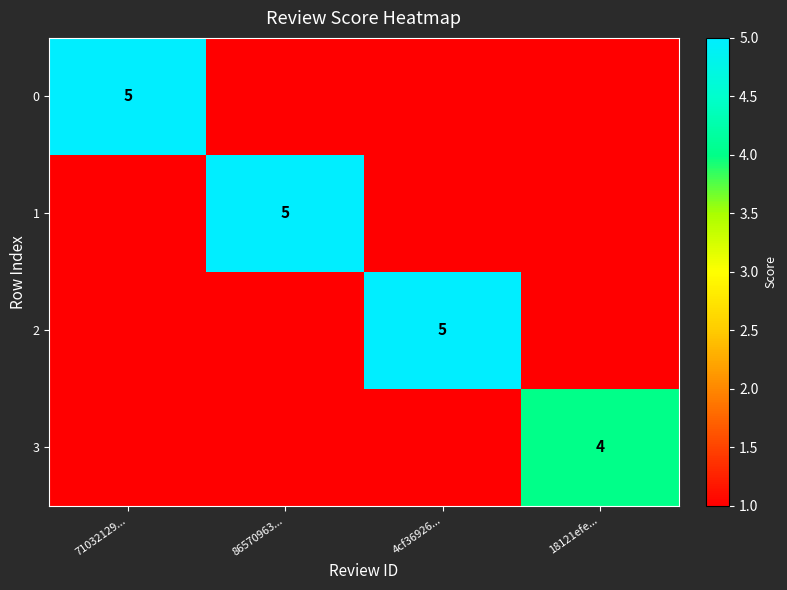

The value of 0 at 71032129... is 5. True or false?

True